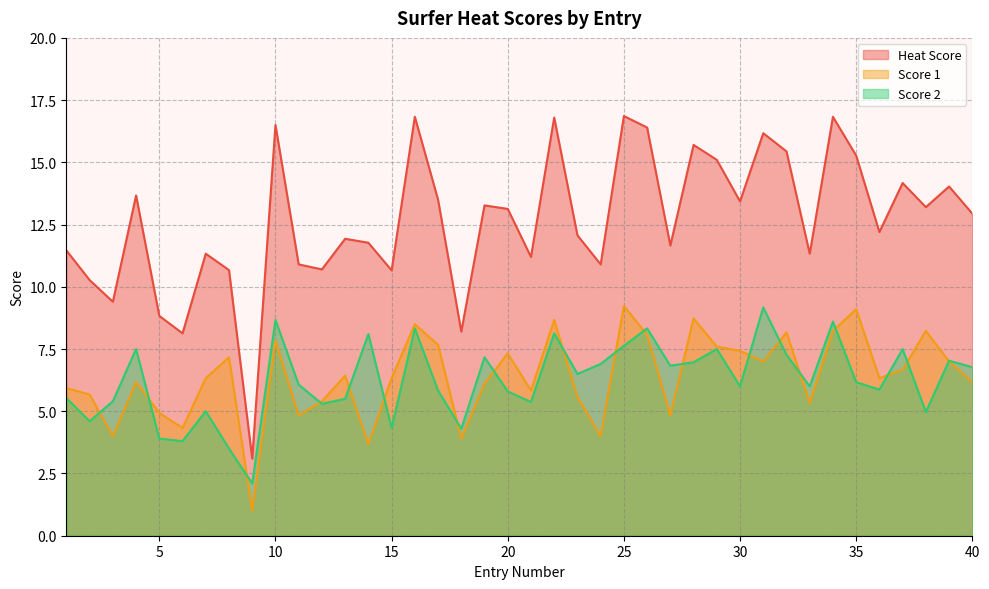

True or false: Score 1 and Score 2 cross at least once.

True